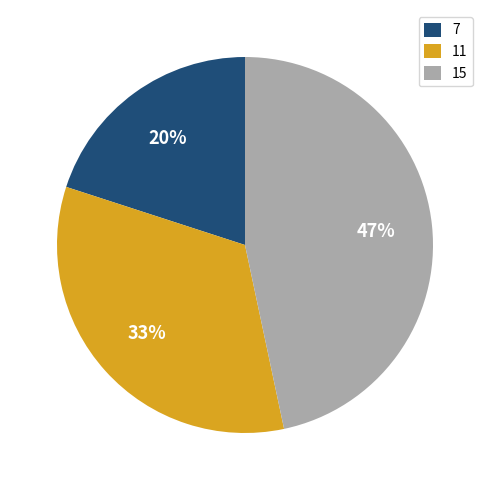

True or false: 11 accounts for 22% of the total.

False